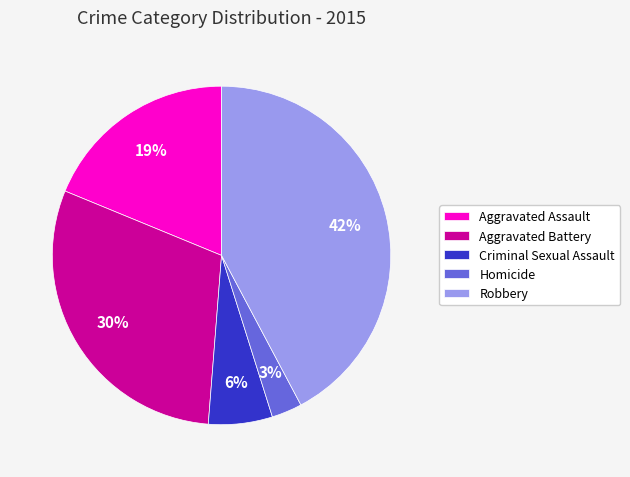

Rank the categories by value from highest to lowest.

Robbery, Aggravated Battery, Aggravated Assault, Criminal Sexual Assault, Homicide